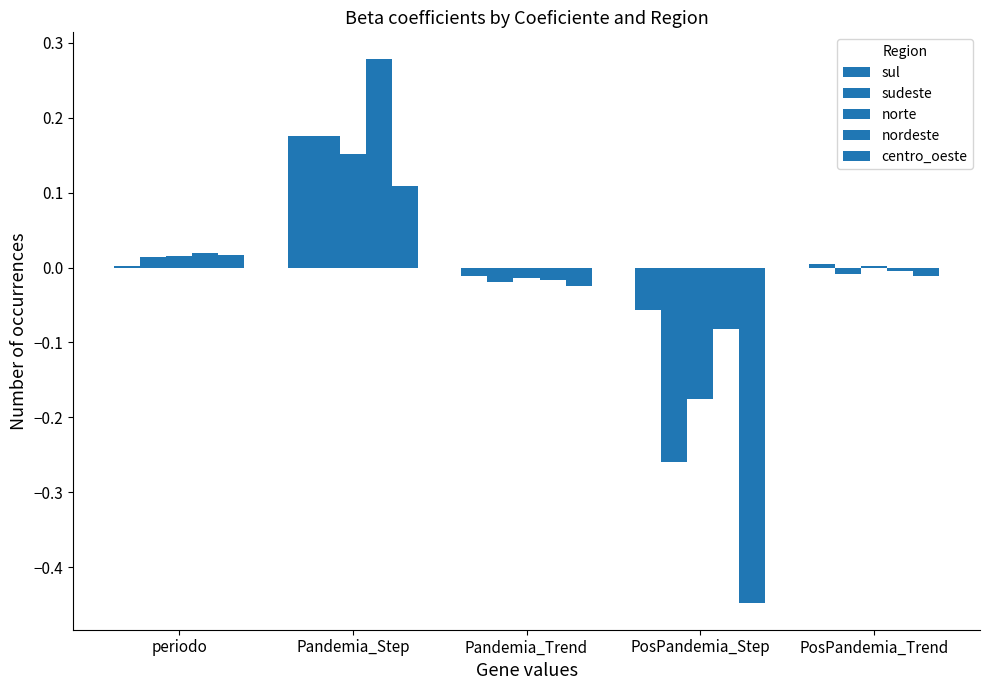

How many groups of bars are there?

5